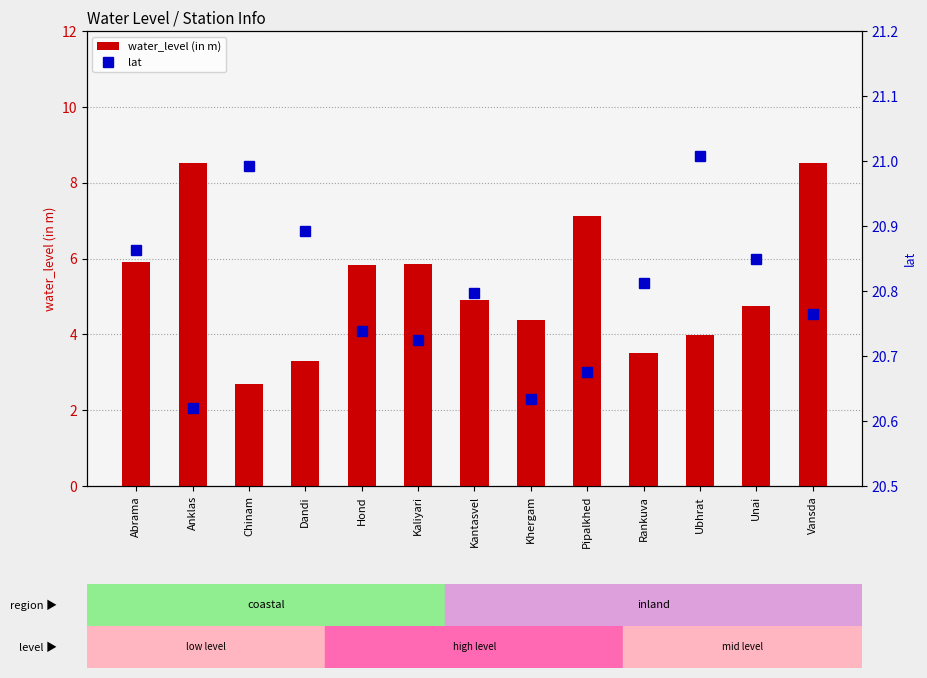

Is it true that lat equals 20.7 at Kaliyari?

True